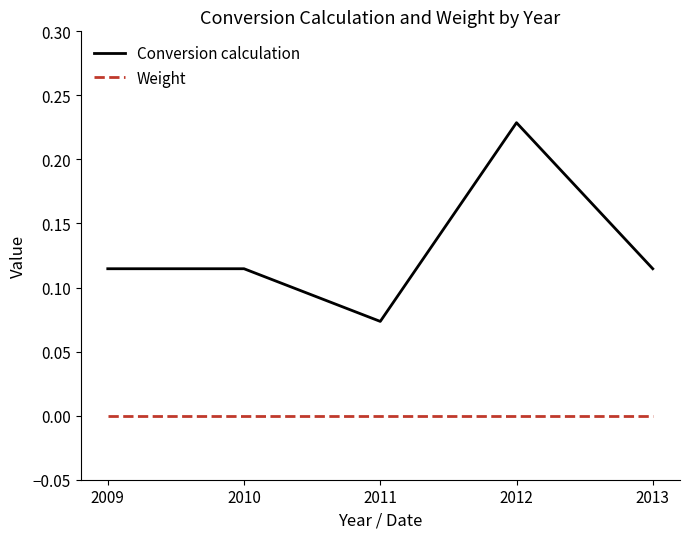

True or false: Conversion calculation and Weight intersect in this chart.

False